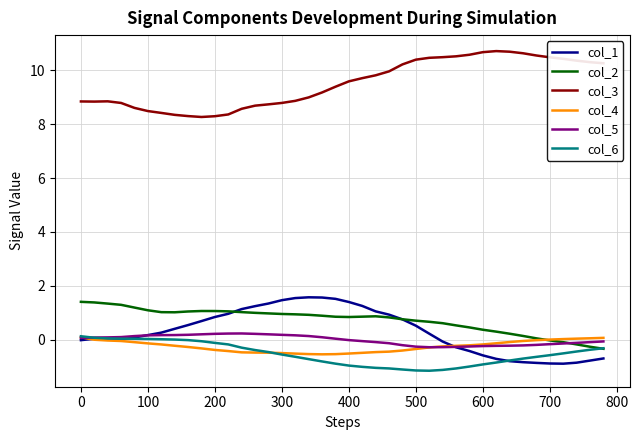

What is the maximum value shown in the chart?

10.7